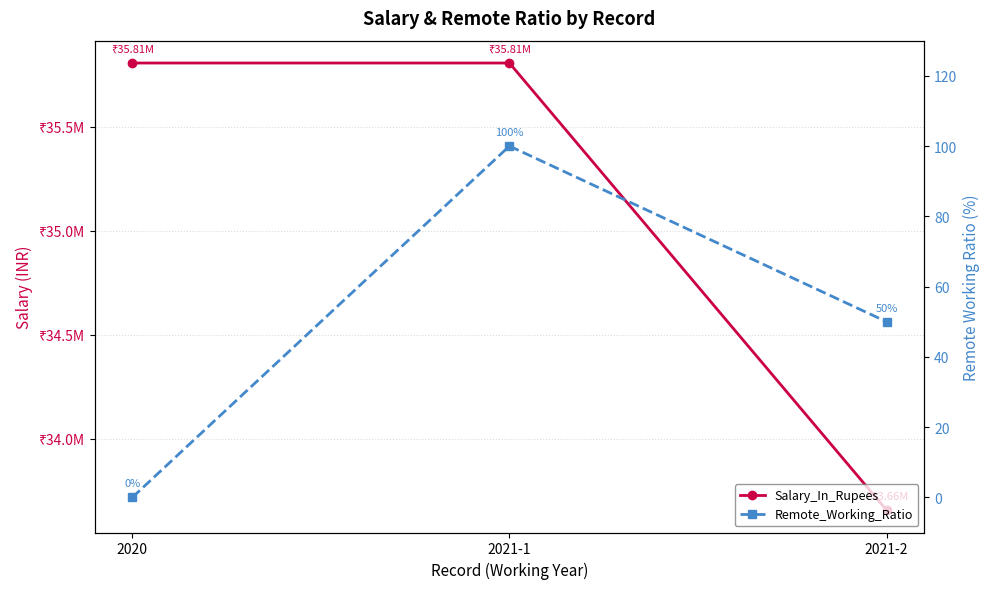

What are all the series names shown in the legend?

Salary_In_Rupees, Remote_Working_Ratio